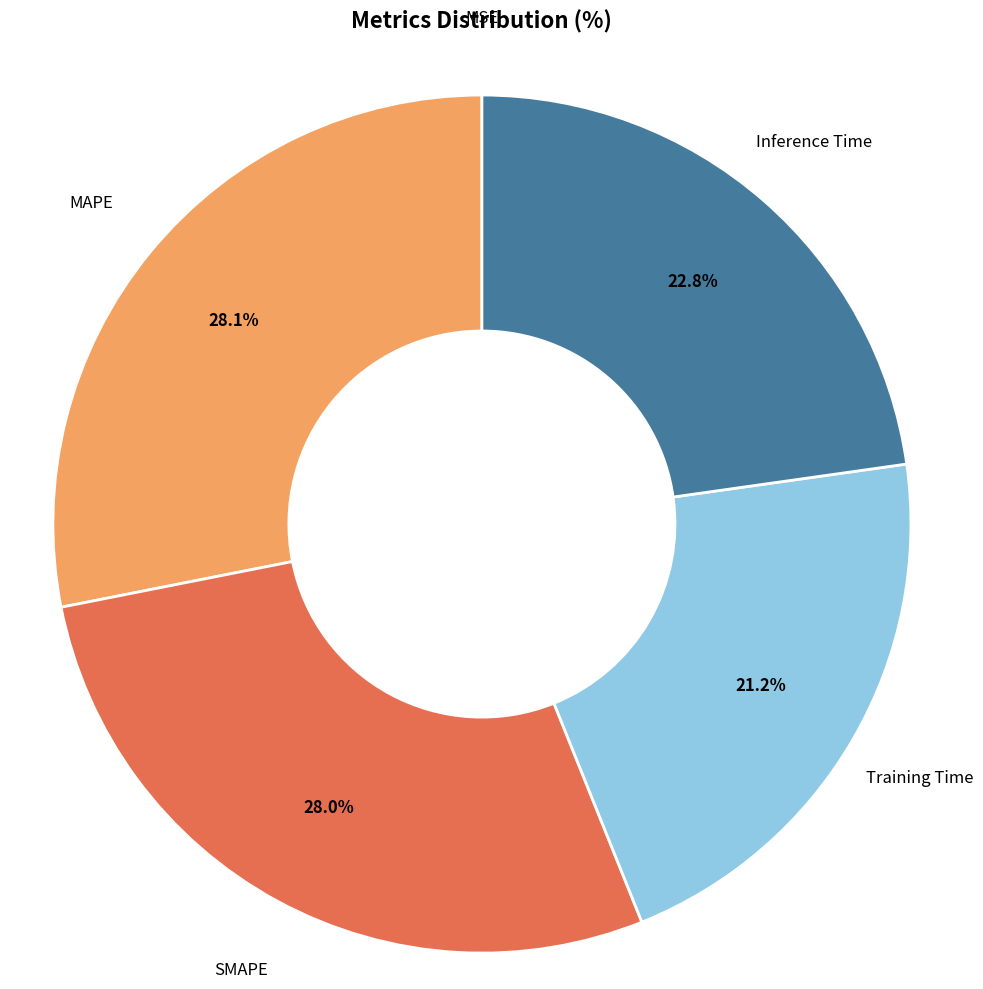

Does any single category account for the majority?

No